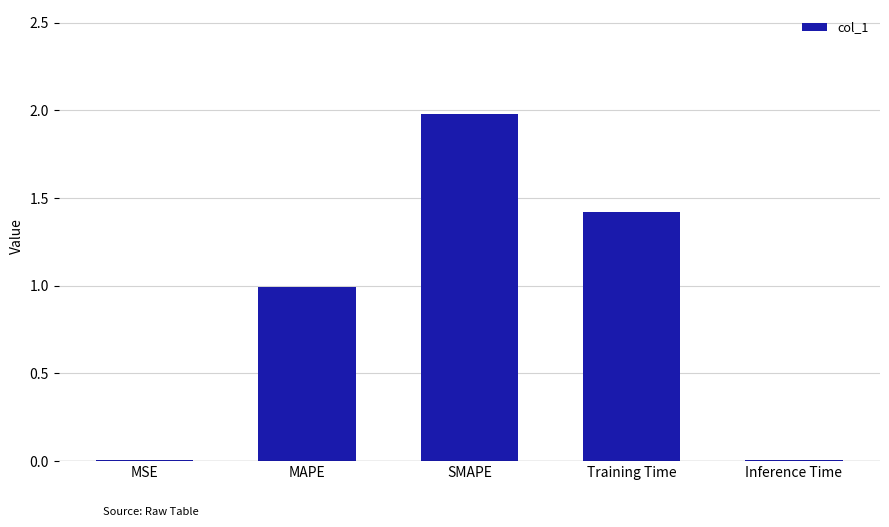

What is the sum of the values at MAPE and SMAPE?

3.0